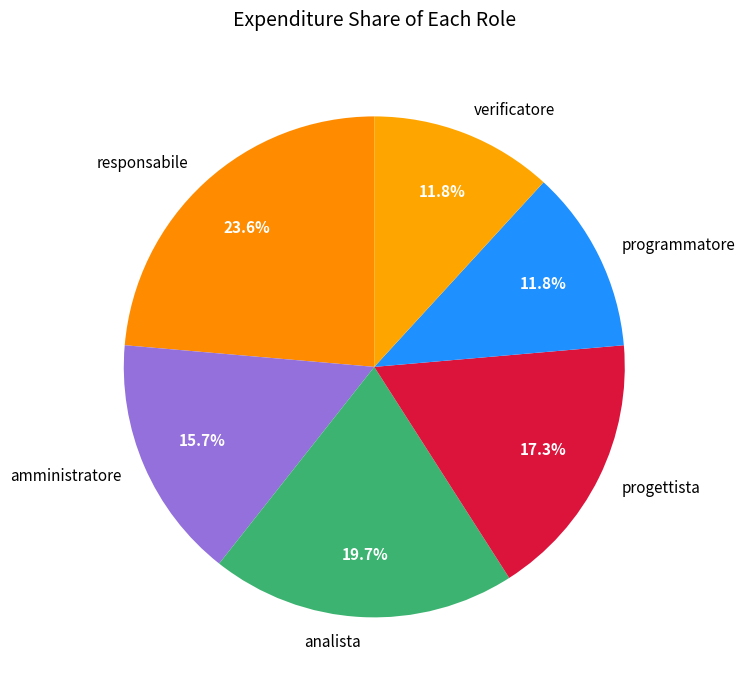

What percentage is NOT represented by analista?

80.3%